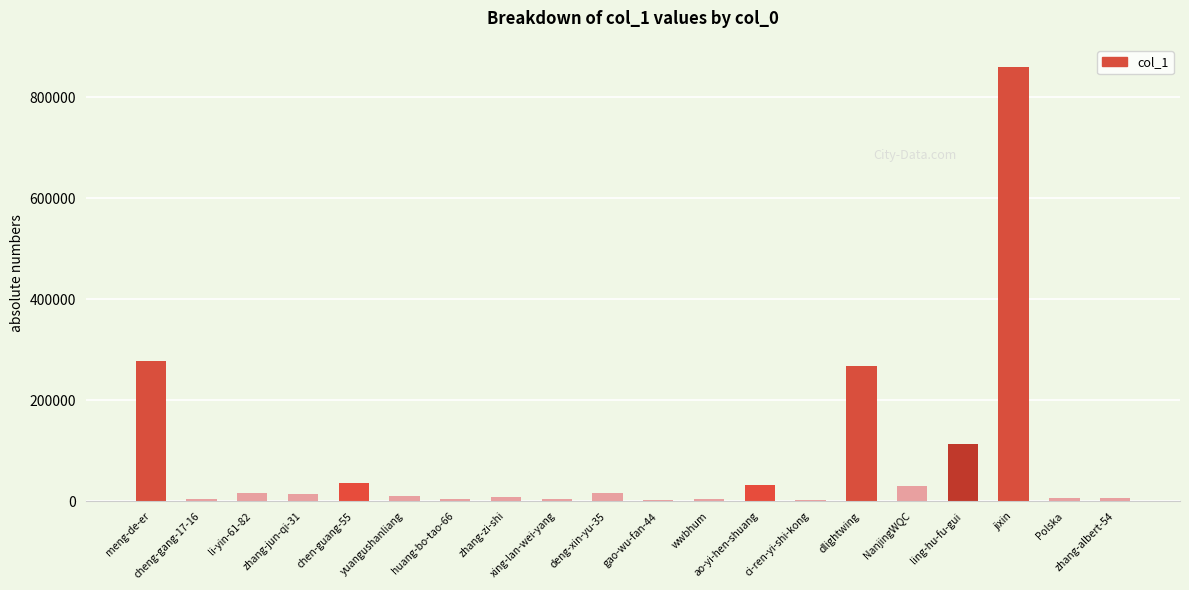

What is the sum of all values?

1718703